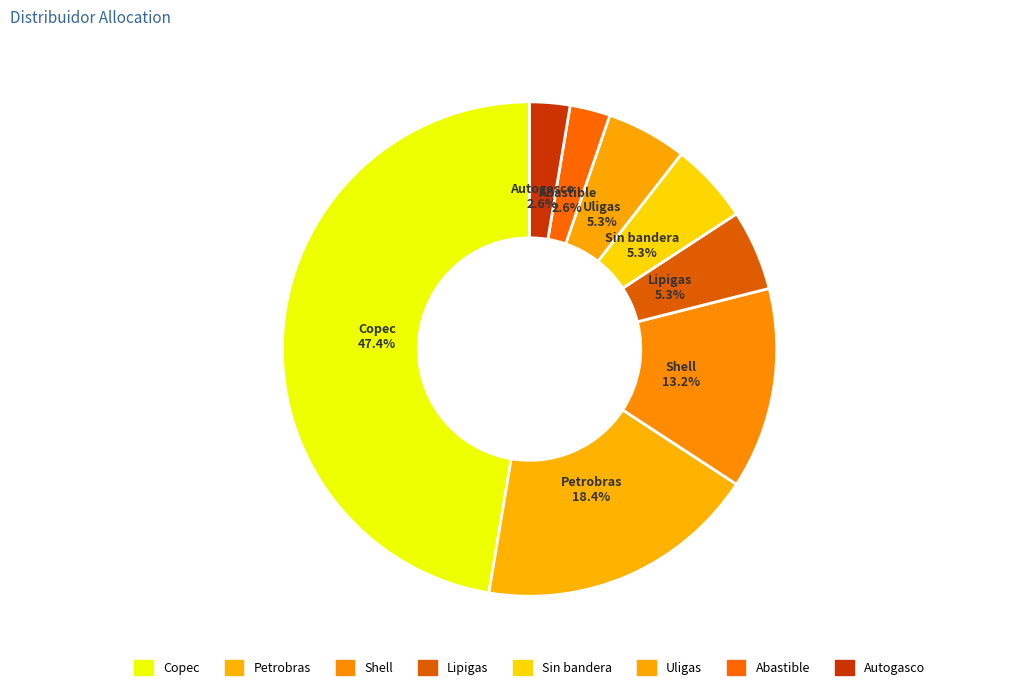

How many slices are in this pie chart?

8